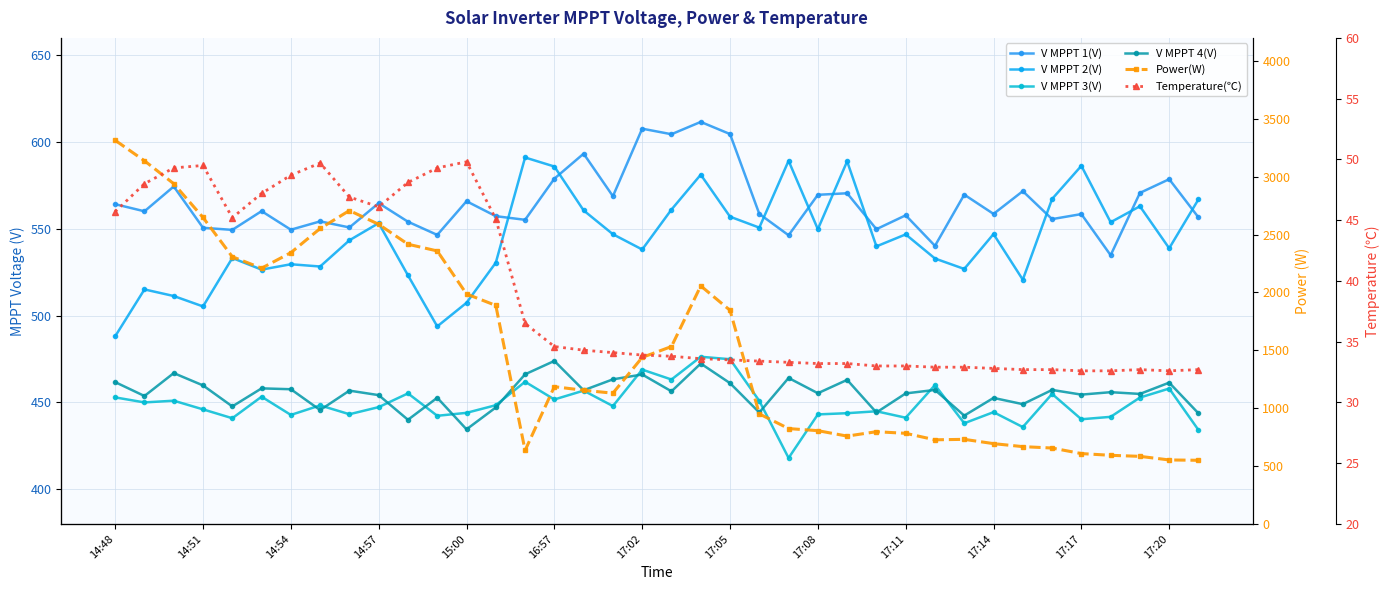

Reading right to left, transcribe all the data shown in this chart.

V MPPT 1(V): 556.6	578.6	570.7	534.8	558.5	555.6	571.7	558.6	569.7	540.2	557.8	549.8	570.5	569.6	546.3	558.6	604.6	611.6	604.5	607.7	568.8	593.3	578.9	555.2	557.3	565.9	546.5	554.1	564.8	550.8	554.3	549.5	560.2	549.4	550.6	574.4	560.1	564.2
V MPPT 2(V): 567.0	538.8	563.0	553.8	586.3	567.2	520.7	547.0	526.9	532.9	546.8	539.9	588.9	549.8	589.2	550.7	557.0	581.2	561.1	538.1	546.9	560.6	585.9	591.1	530.5	507.4	493.8	523.2	553.3	543.4	528.3	529.6	526.5	533.2	505.3	511.3	515.1	488.1
V MPPT 3(V): 434.1	458.0	452.8	441.7	440.3	454.9	435.8	444.4	438.0	460.0	441.2	444.9	443.8	443.1	418.0	450.9	474.9	476.3	463.2	468.9	447.9	456.8	451.7	461.9	448.4	444.0	442.3	455.2	447.3	443.2	448.3	442.8	453.3	440.9	446.0	451.0	450.0	452.9
V MPPT 4(V): 443.7	461.4	454.9	455.9	454.5	457.2	449.0	452.6	442.4	457.2	455.2	444.2	463.0	455.3	464.1	444.2	461.1	472.4	456.4	466.1	463.3	457.0	473.9	466.2	447.1	434.5	452.7	440.0	454.2	456.8	445.6	457.6	458.1	447.7	459.8	466.9	453.7	461.7
Power(W): 550.0	553.0	584.0	593.0	608.0	656.0	668.0	694.0	731.0	727.0	783.0	797.0	759.0	806.0	824.0	951.0	1846.0	2057.0	1533.0	1439.0	1130.0	1155.0	1186.0	635.0	1888.0	1987.0	2359.0	2417.0	2589.0	2708.0	2553.0	2344.0	2210.0	2309.0	2648.0	2940.0	3138.0	3315.0
Temperature(℃): 32.7	32.6	32.7	32.6	32.6	32.7	32.7	32.8	32.9	32.9	33.0	33.0	33.2	33.2	33.3	33.4	33.5	33.6	33.8	33.9	34.1	34.3	34.6	36.5	45.1	49.8	49.3	48.1	46.1	46.9	49.7	48.7	47.2	45.2	49.5	49.3	48.0	45.7